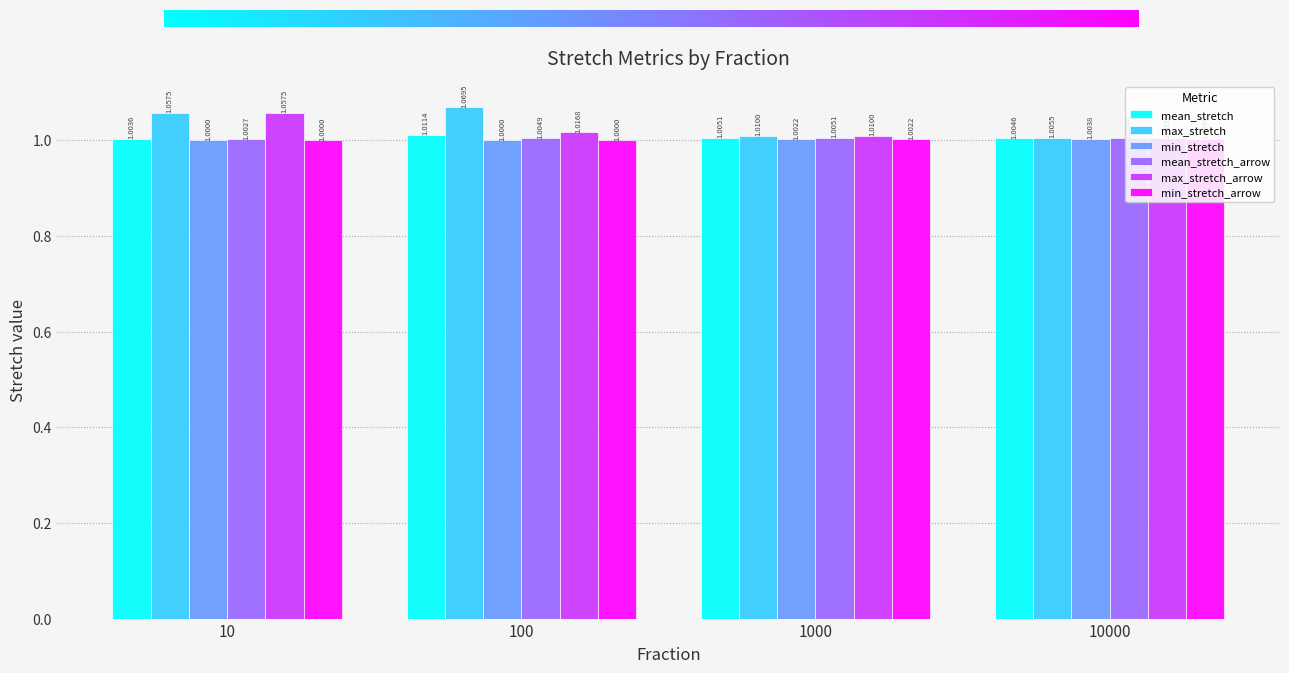

What are all the series names shown in the legend?

mean_stretch, max_stretch, min_stretch, mean_stretch_arrow, max_stretch_arrow, min_stretch_arrow